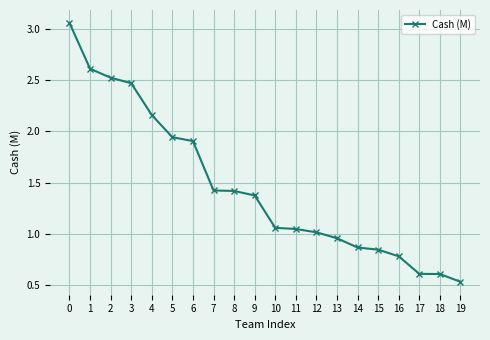

What is the difference between the second highest and second lowest values?

2.0